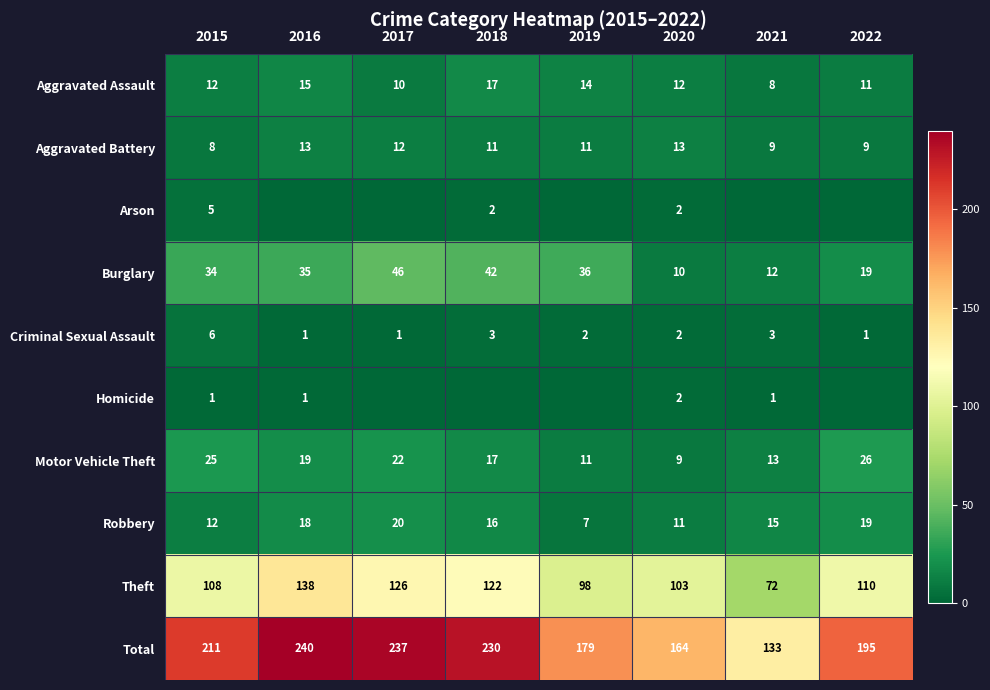

How many data points does each series have?

8